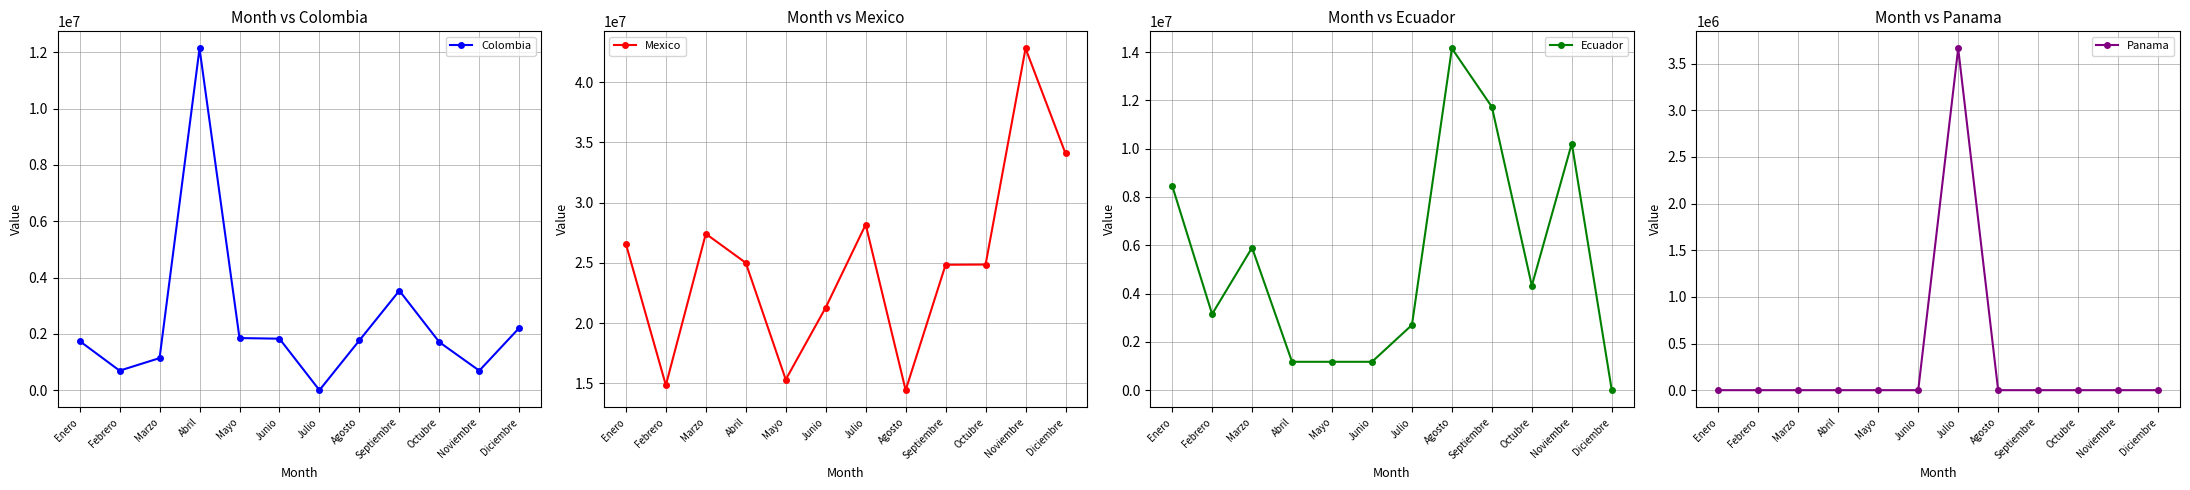

The value of Colombia at Junio is 1827900.0. True or false?

True